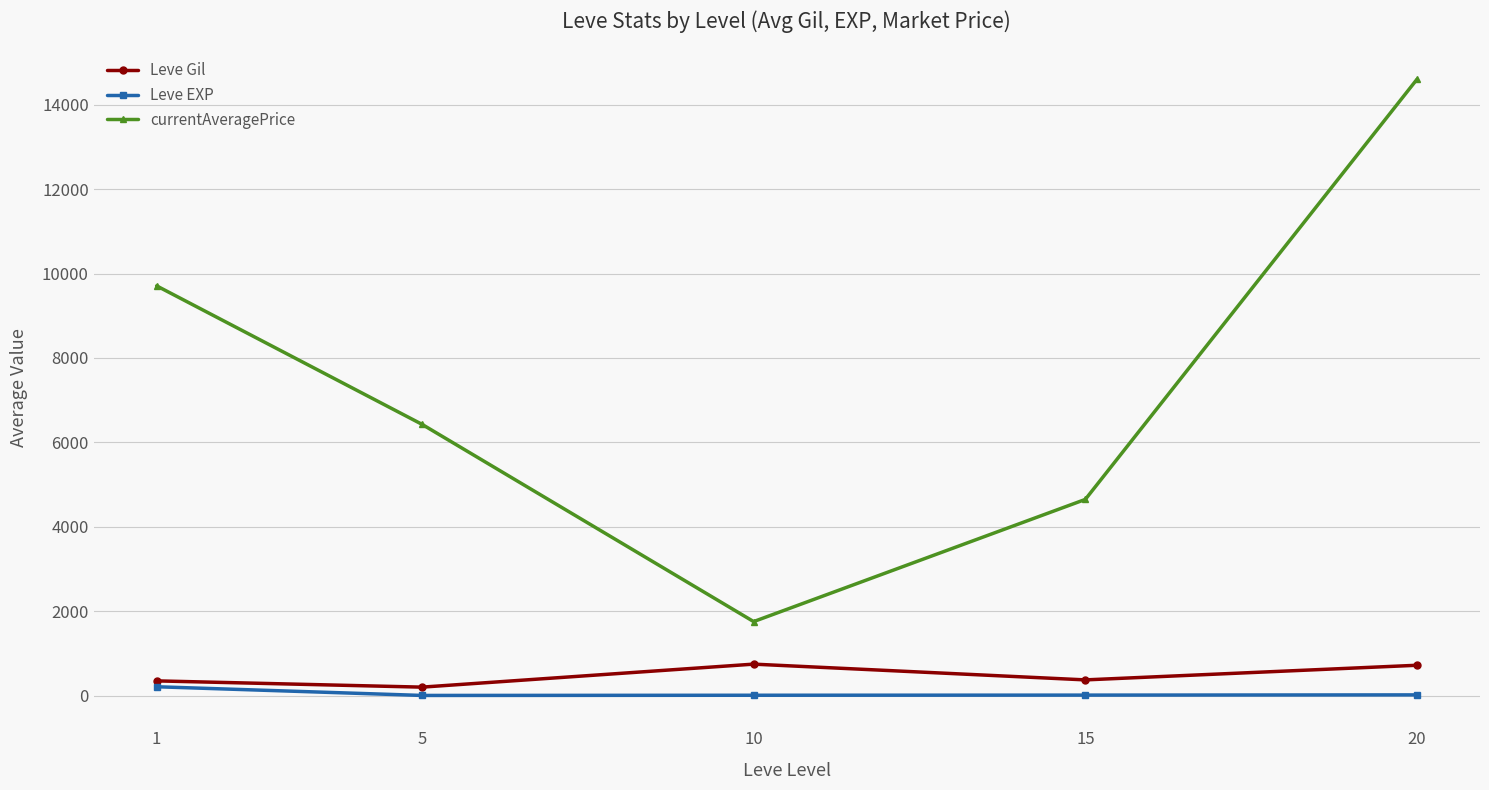

Rank the series at 10 from lowest to highest value.

Leve EXP, Leve Gil, currentAveragePrice